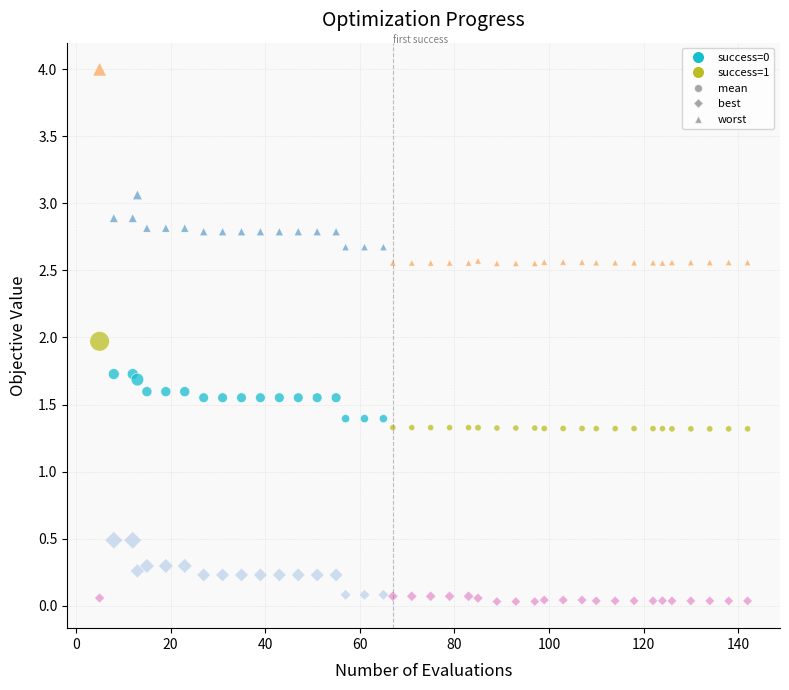

Which series reaches the minimum Y coordinate?

best